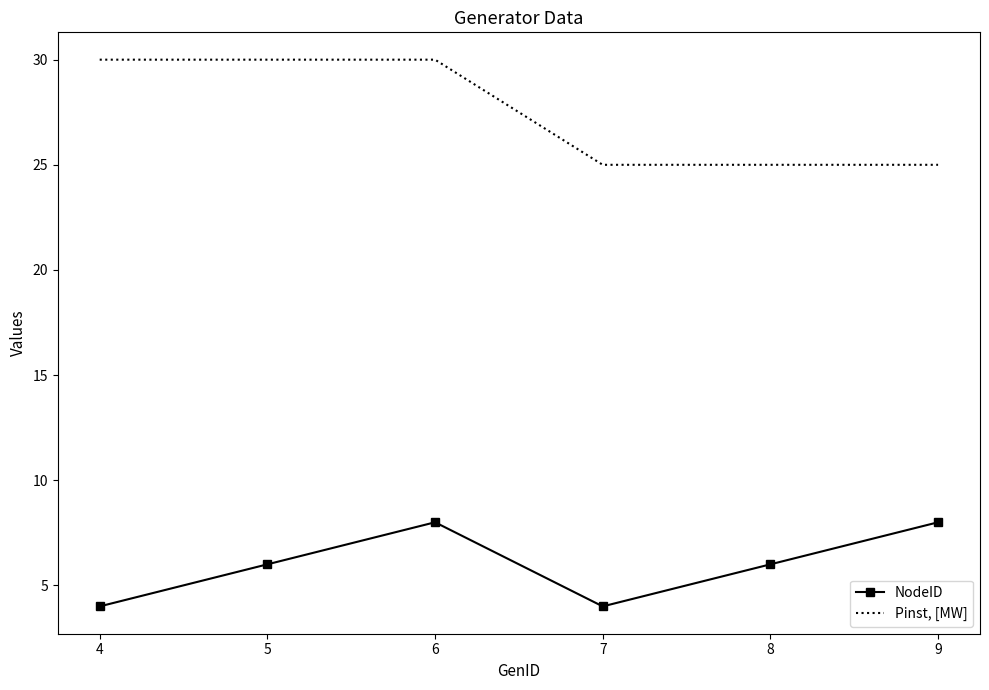

List the series in order of their overall mean, lowest first.

NodeID, Pinst, [MW]